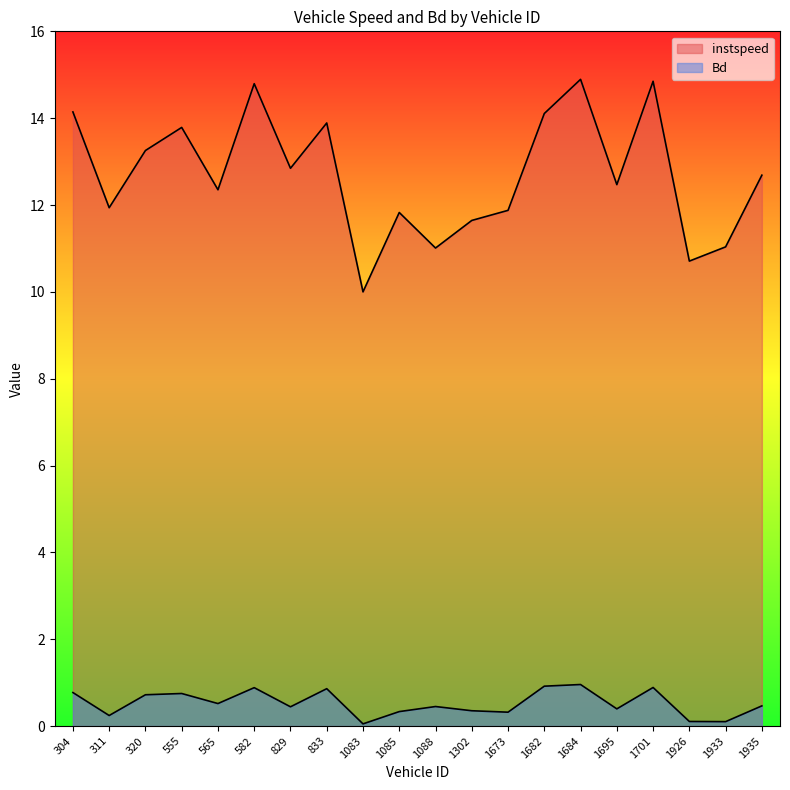

What are all the series names shown in the legend?

instspeed, Bd